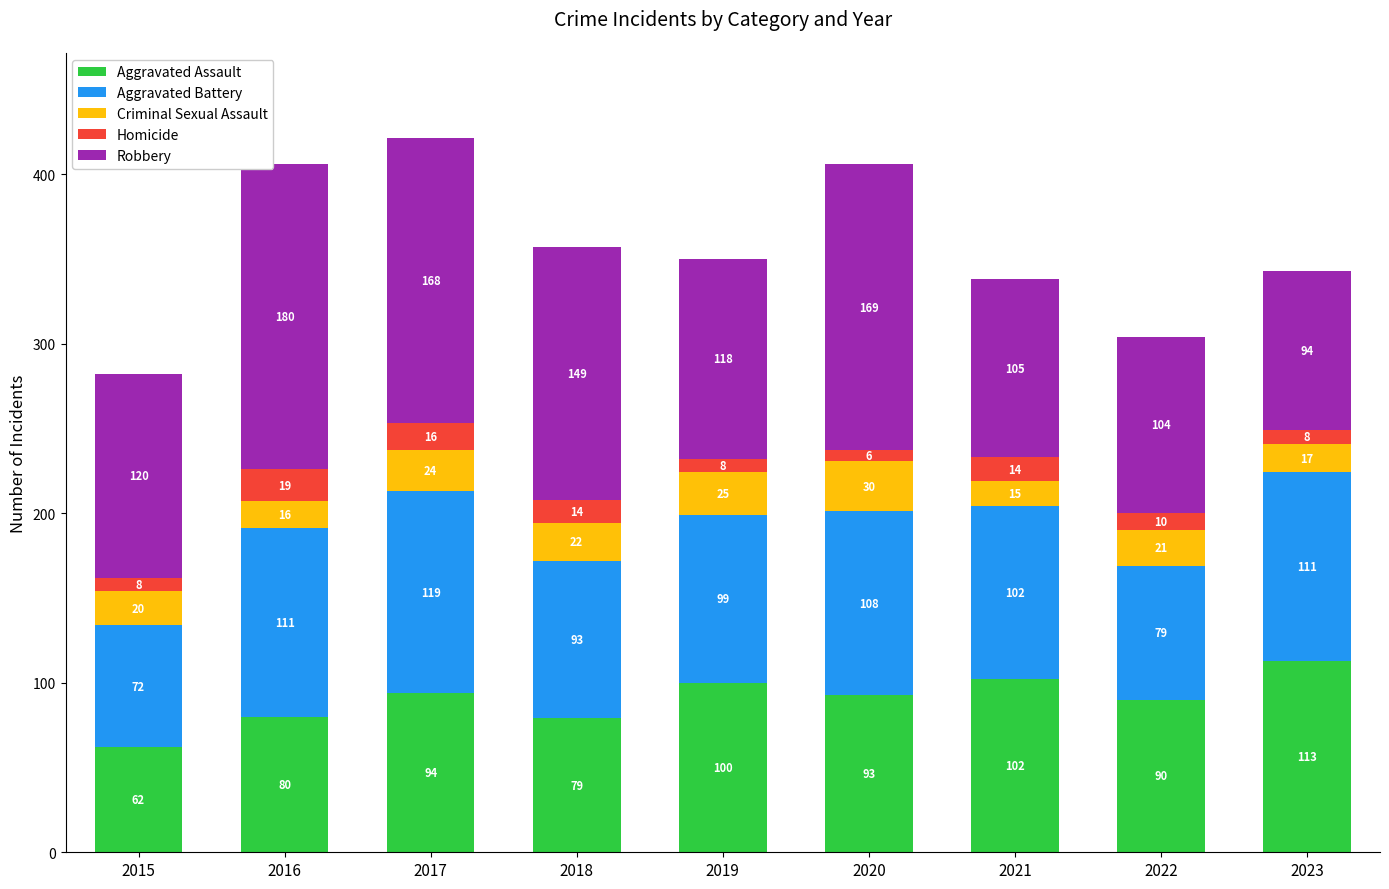

At which category is the sum across all series the highest?

2017